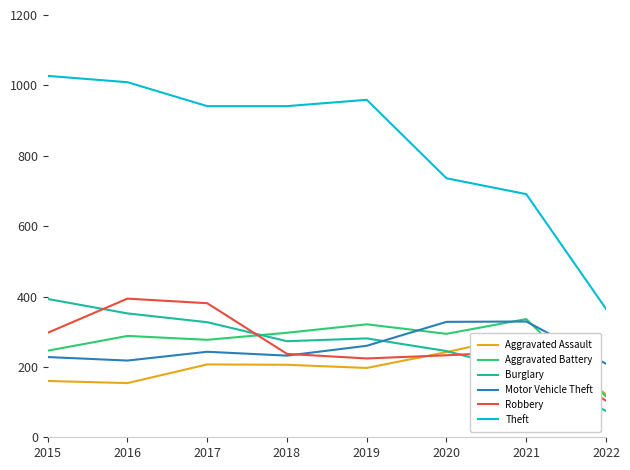

The value of Burglary at 2017 is 327. True or false?

True